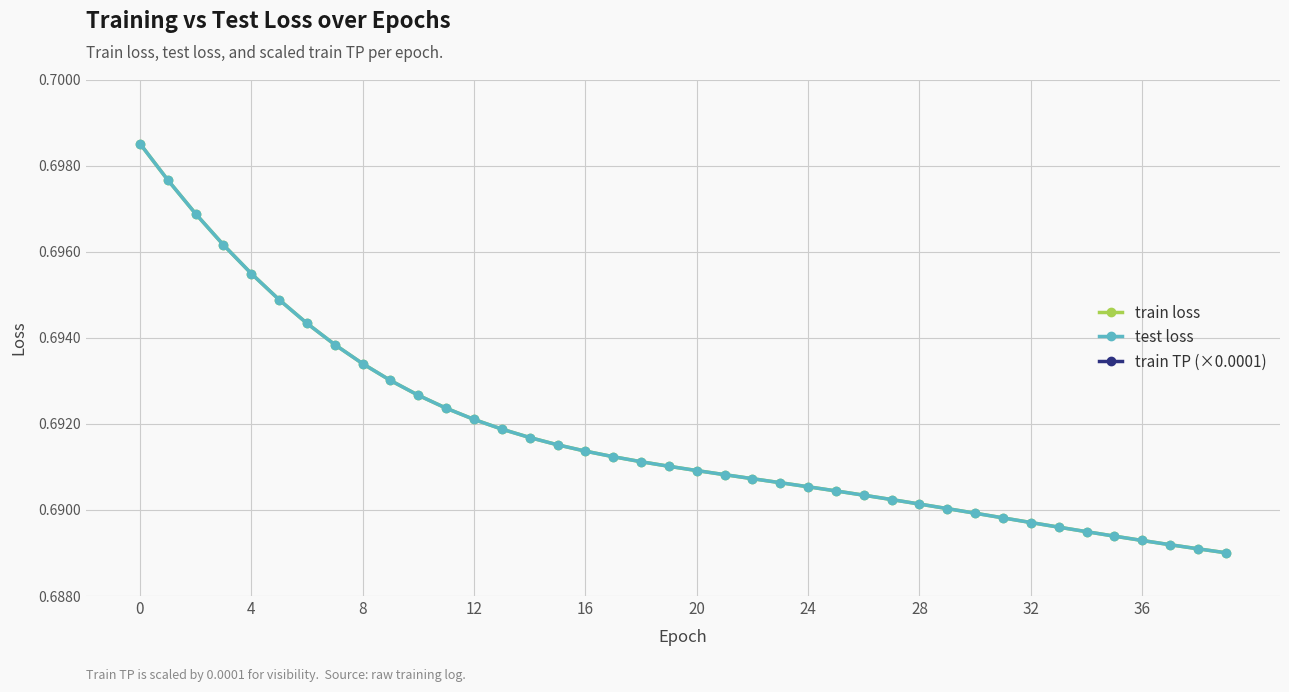

How many distinct data groups are displayed?

3